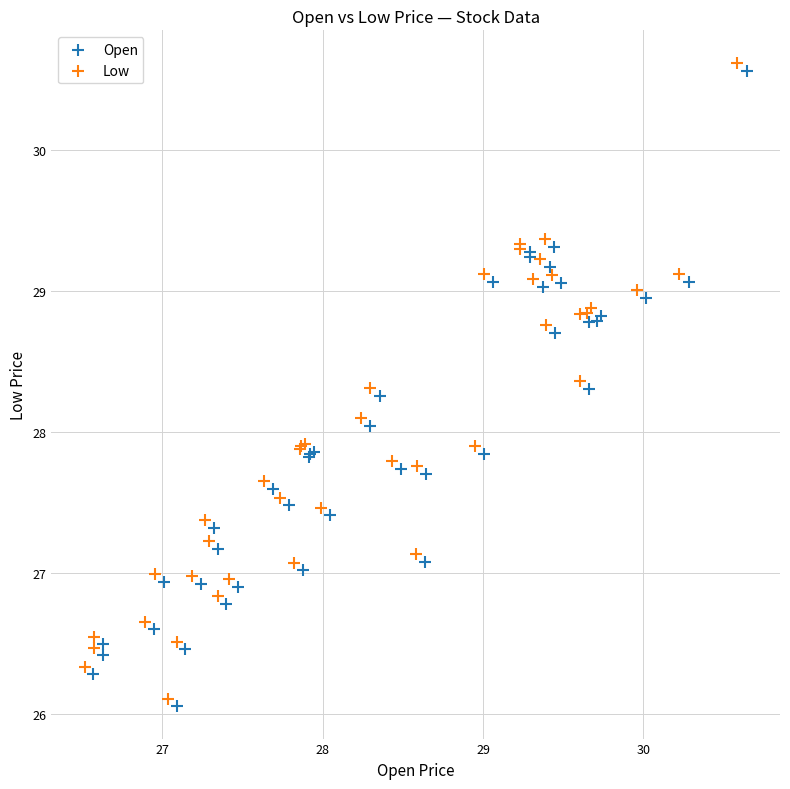

Which series contains the lowest Y value?

Open